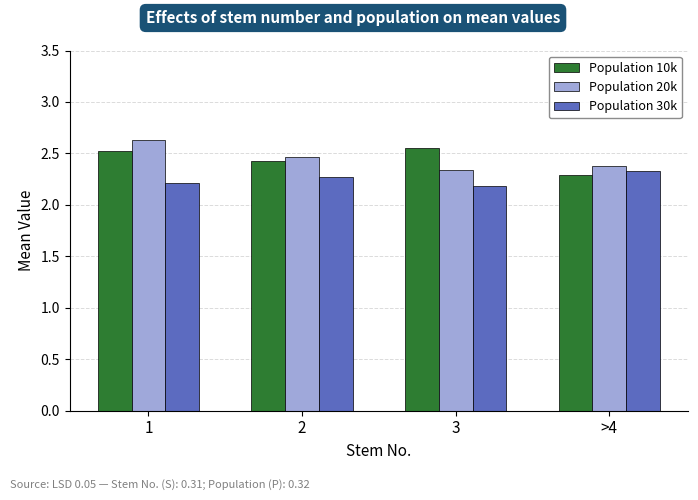

What is the label of the 1st bar from the left?

1